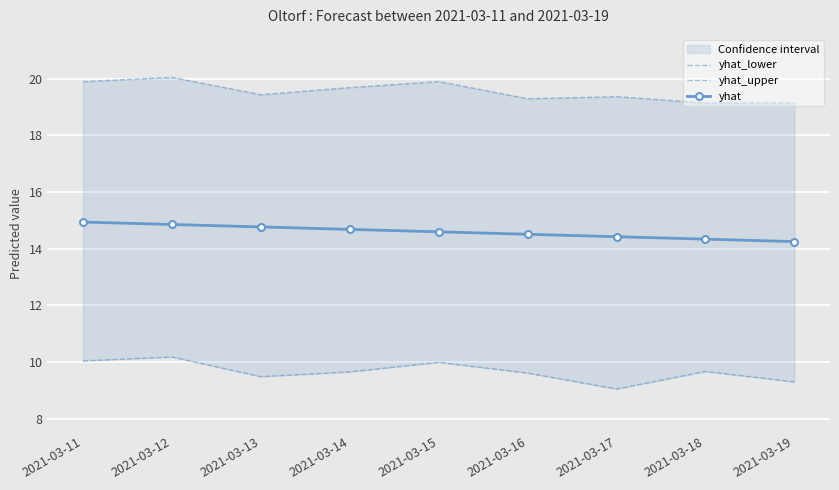

At which label does yhat_lower reach its minimum?

2021-03-17